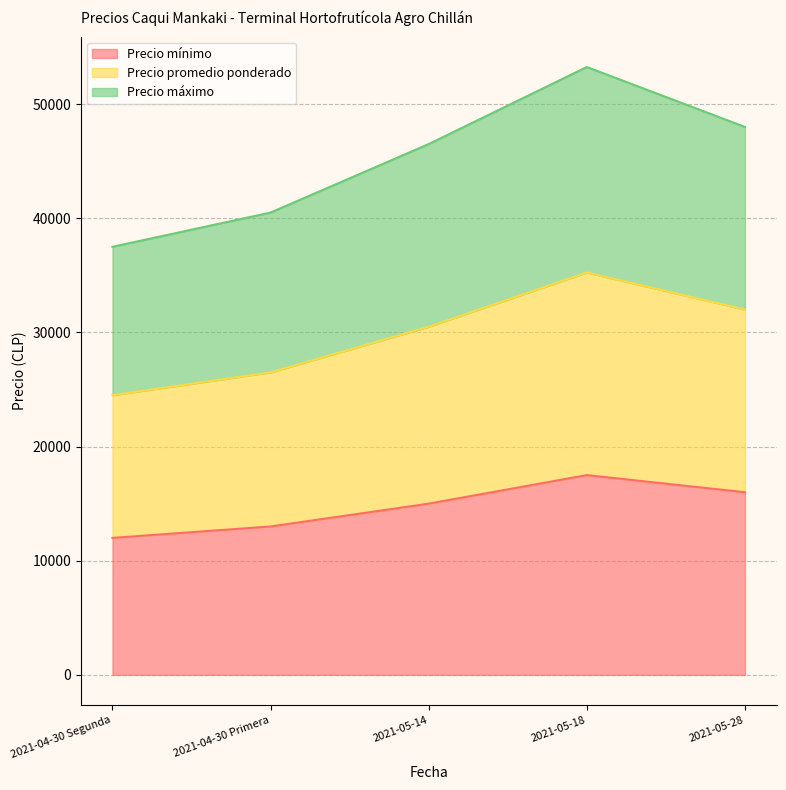

What position from the right is 2021-04-30 Primera?

4